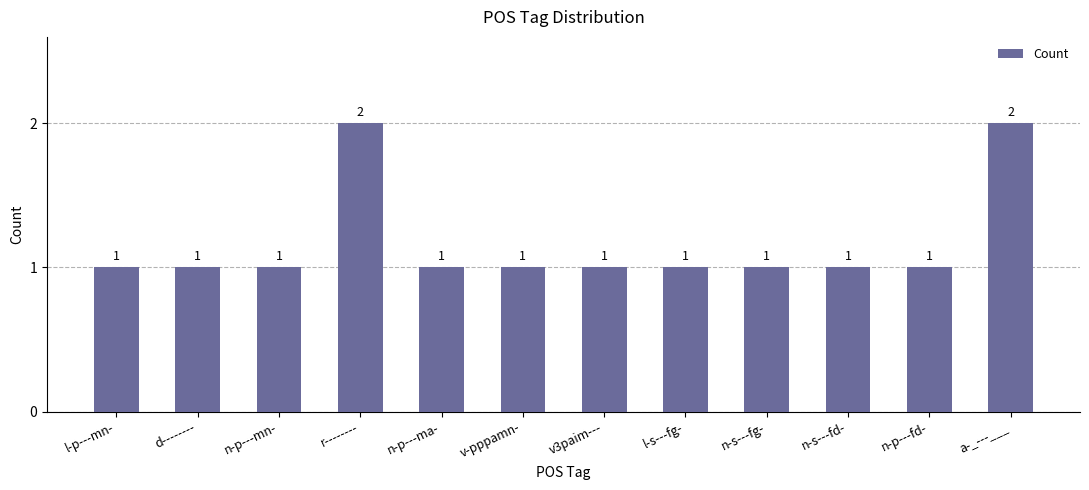

What is the difference between the maximum and minimum values?

1